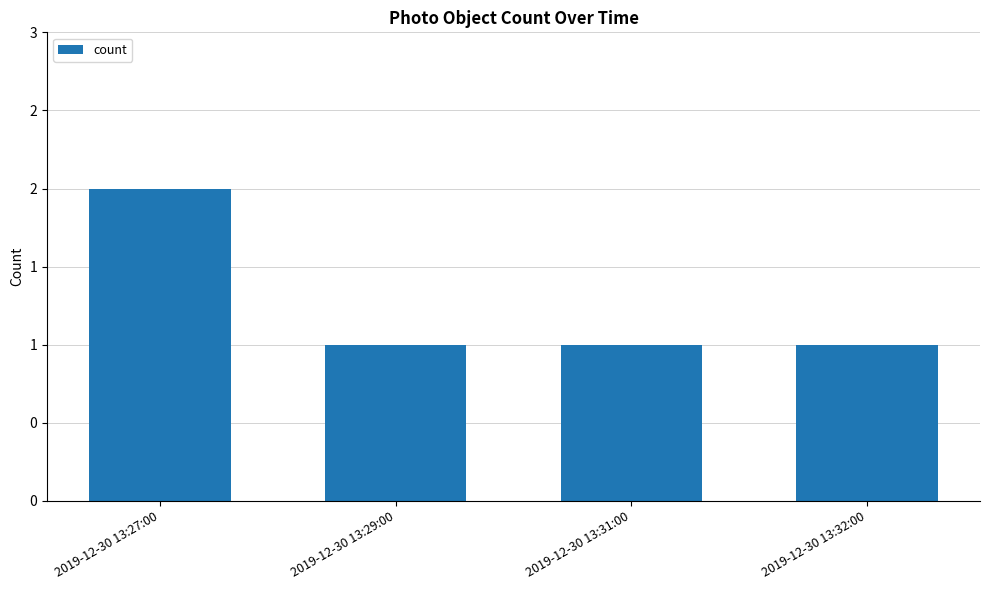

Does the chart contain stacked bars?

No